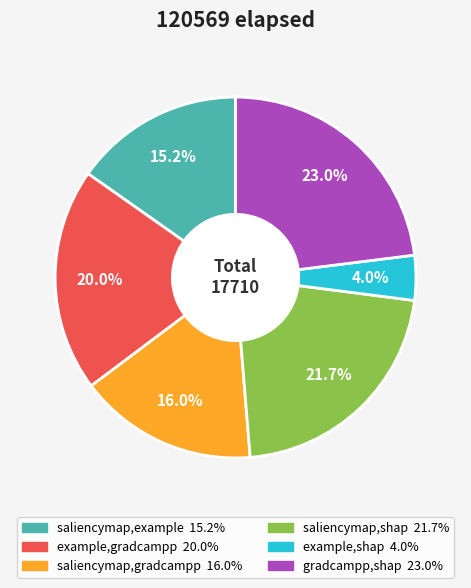

To the nearest percent, what is the combined percentage of saliencymap,shap and example,shap?

26%